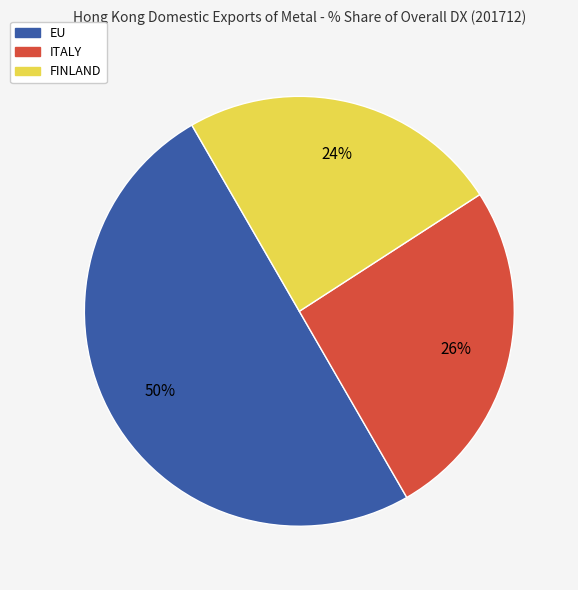

Between EU and ITALY, which is larger?

EU